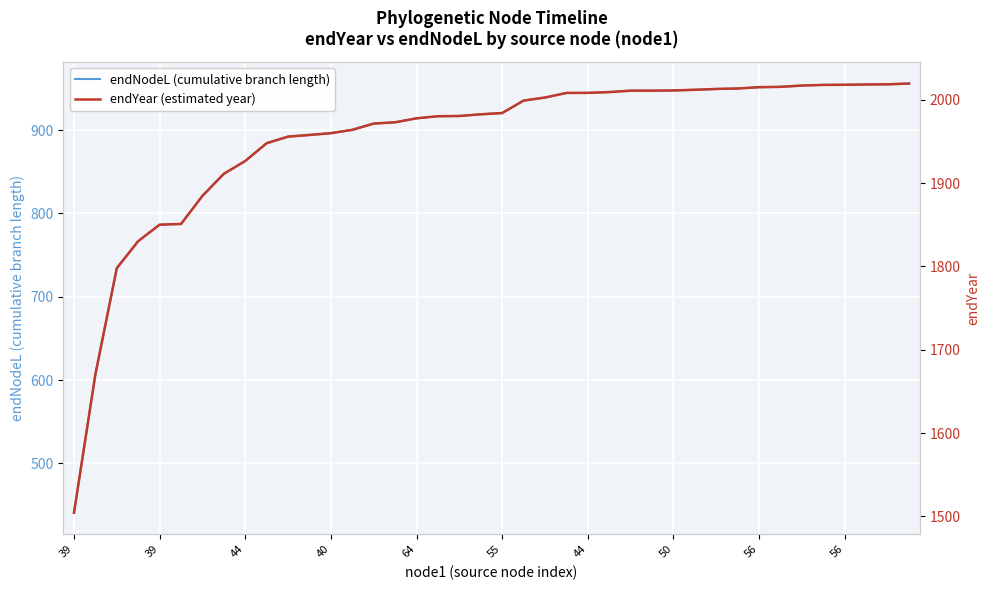

Which category has the highest value in the endYear (estimated year) series?

39